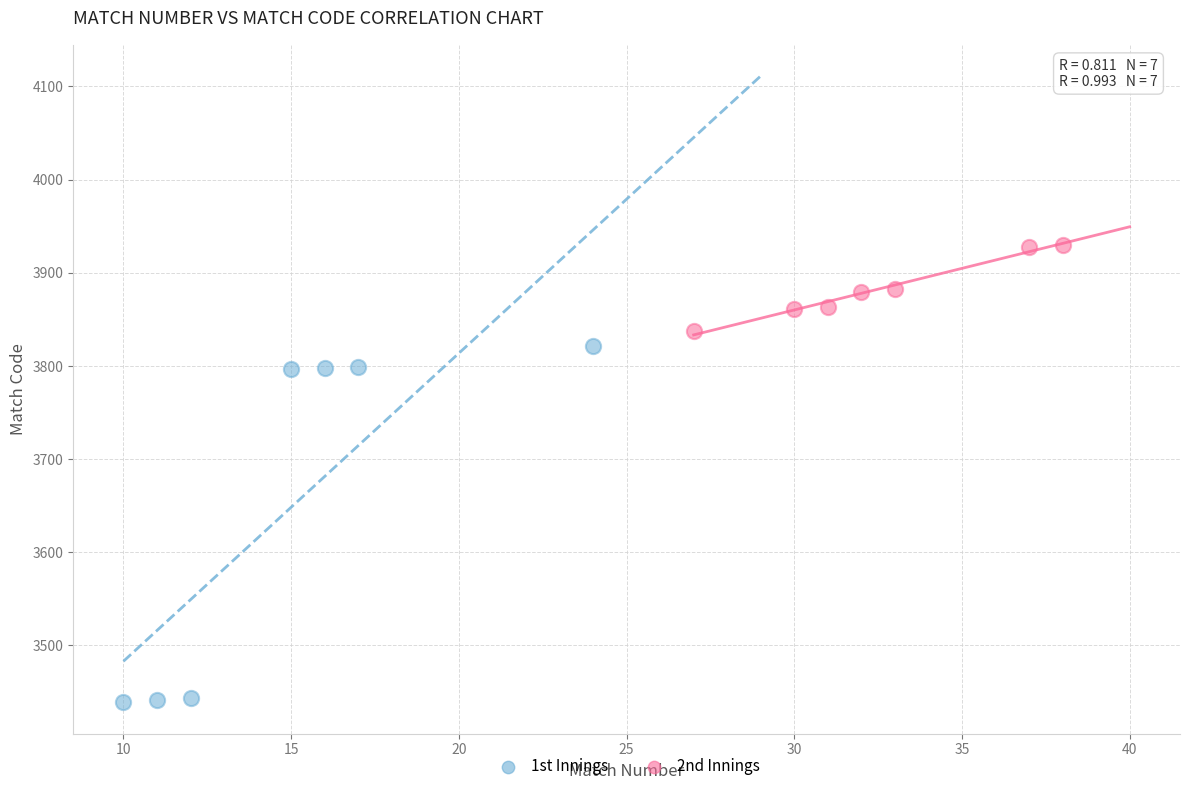

Which series reaches the minimum Y coordinate?

1st Innings